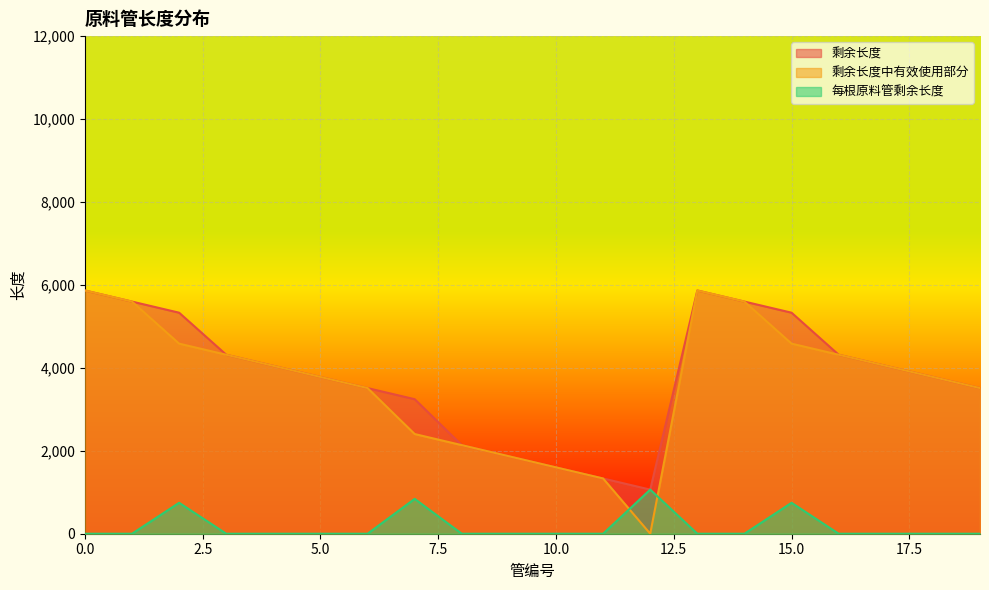

In 剩余长度中有效使用部分, how many points are higher than both neighbors (excluding endpoints)?

1